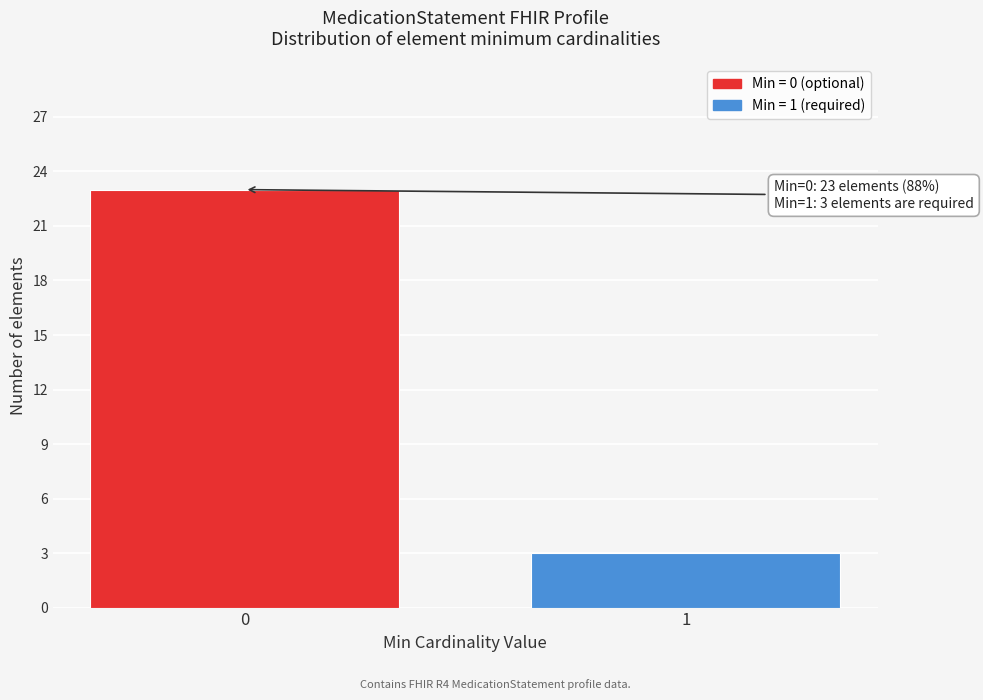

Reading left to right, extract all data points from this chart.

23	3